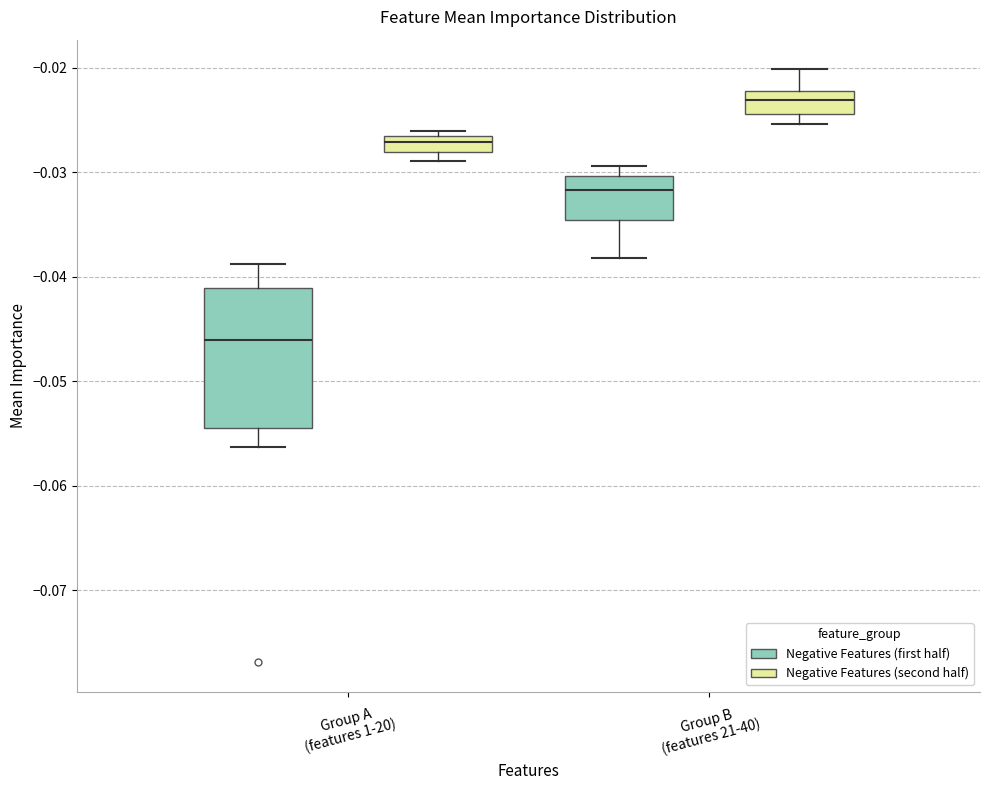

Which box is the tallest, from its lower edge to its upper edge?

Group A (features 1-20) (Negative Features (first half))